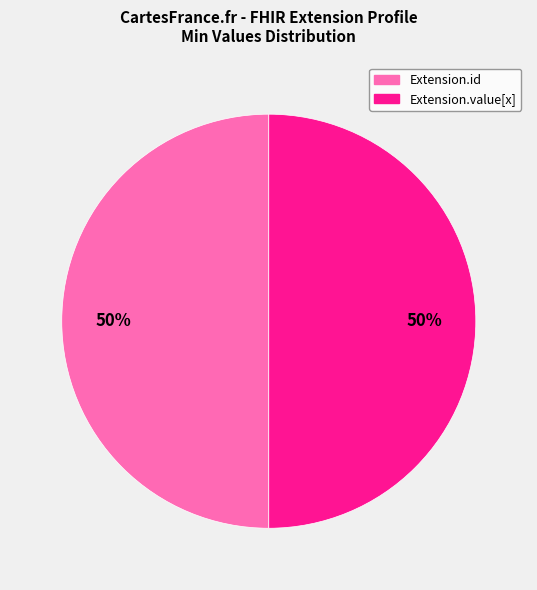

How many segments does this pie chart have?

2